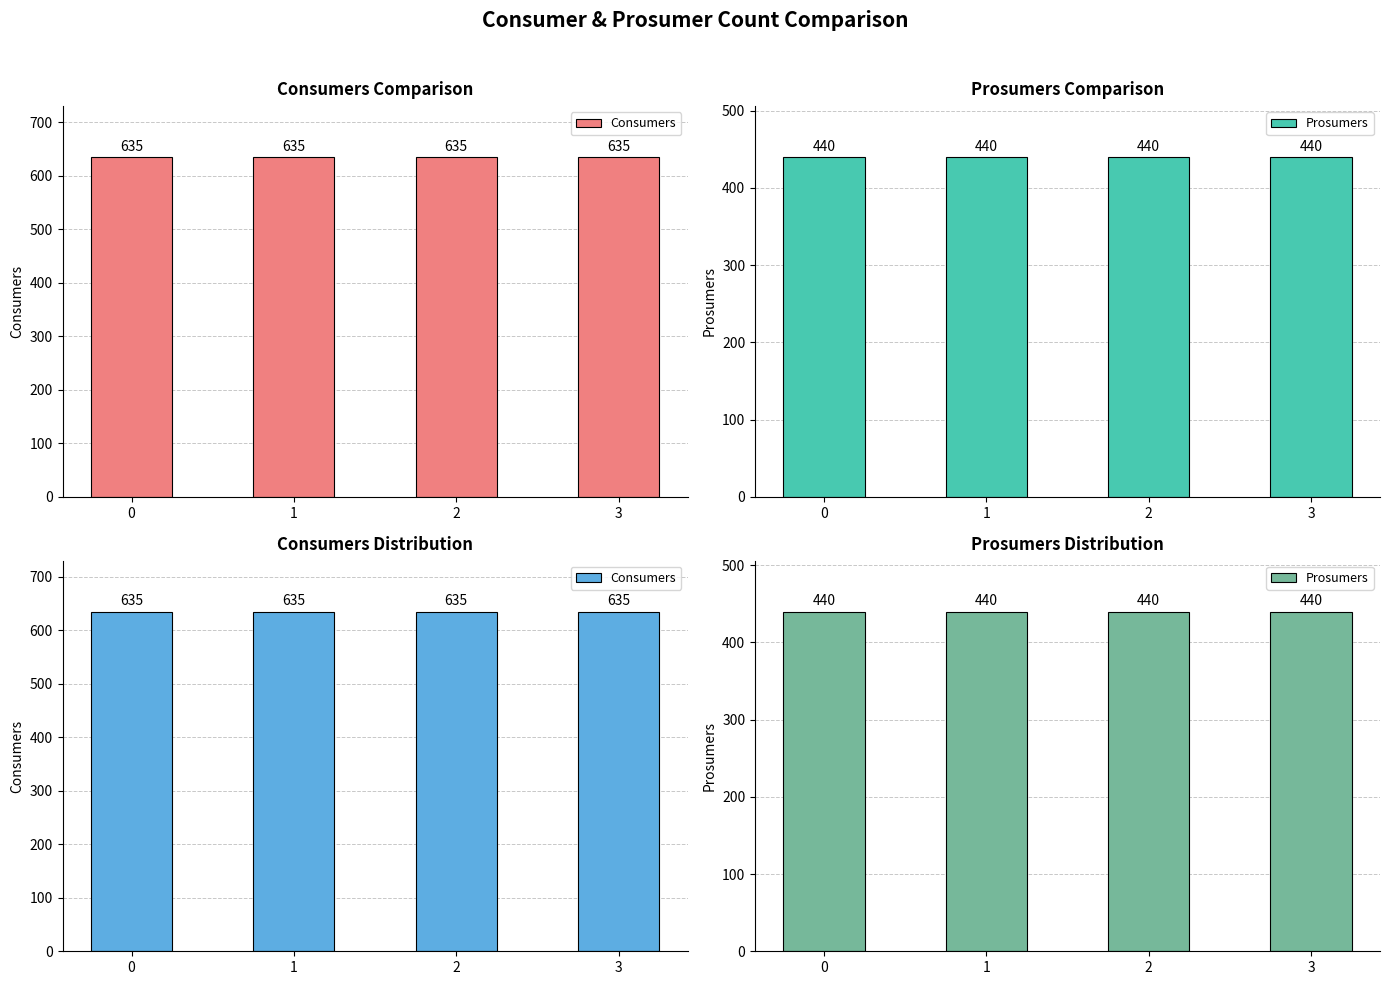

Between 0 and 3, which series saw the biggest shift?

Consumers